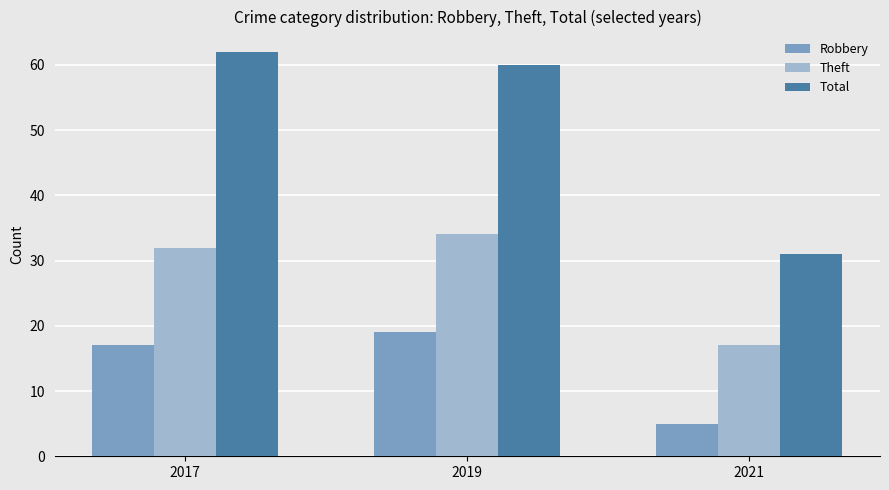

Rank the series by their average value, from highest to lowest.

Total, Theft, Robbery